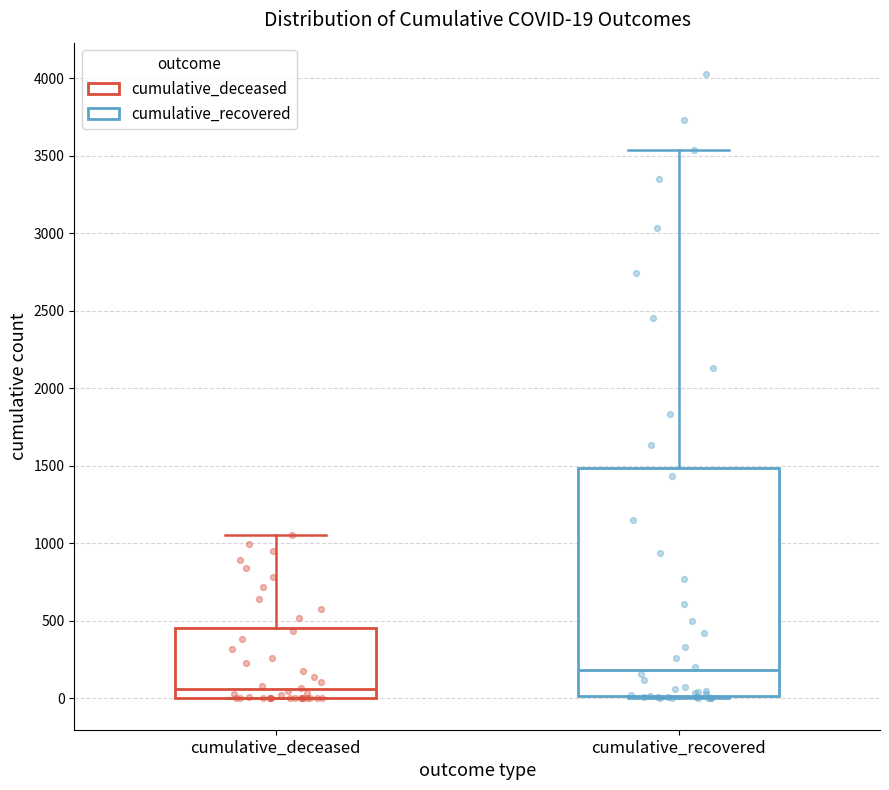

Which box is the tallest, from its lower edge to its upper edge?

cumulative_recovered